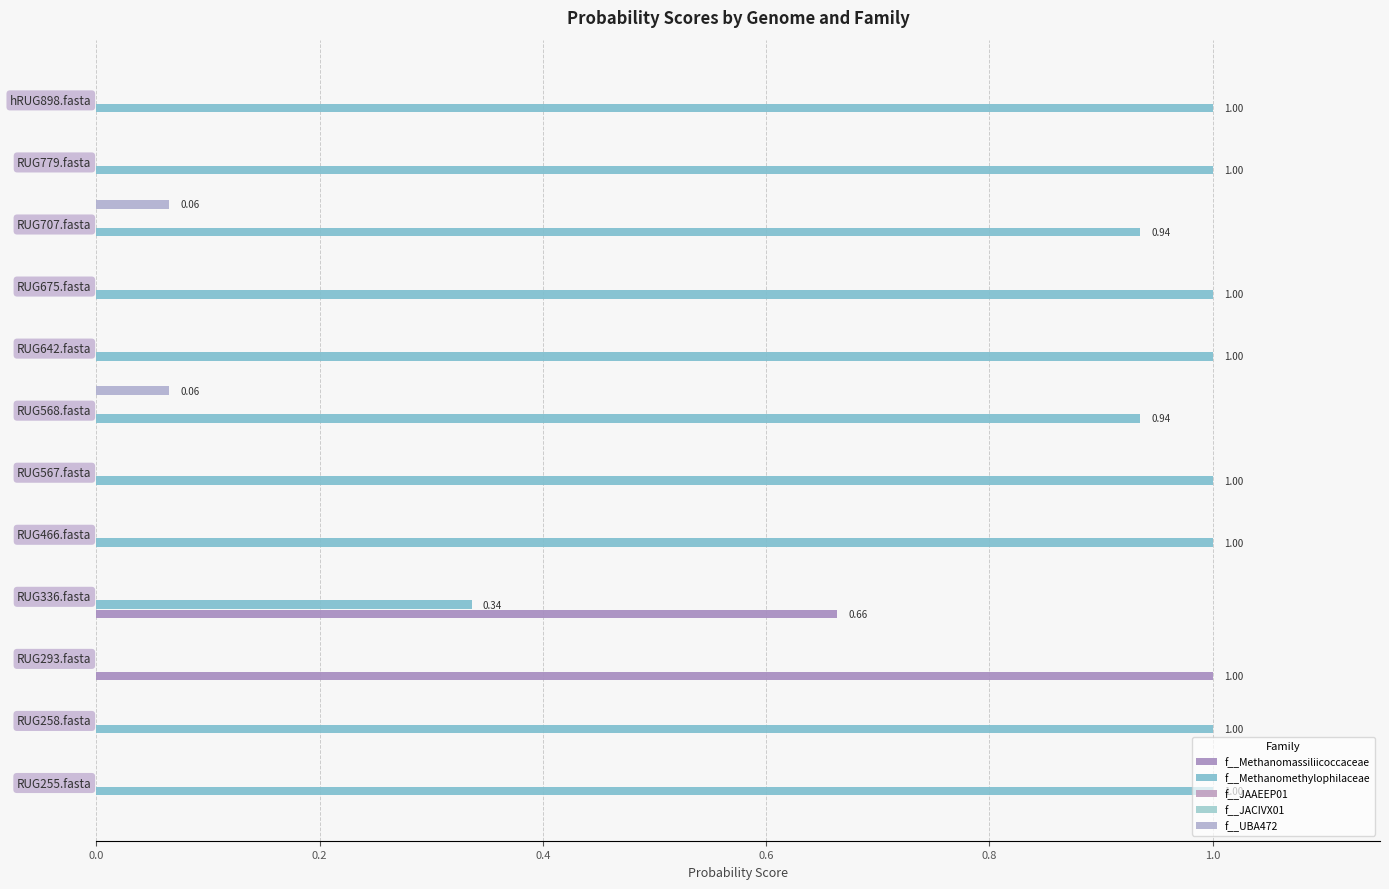

How many positive values does the f__Methanomethylophilaceae series have?

11